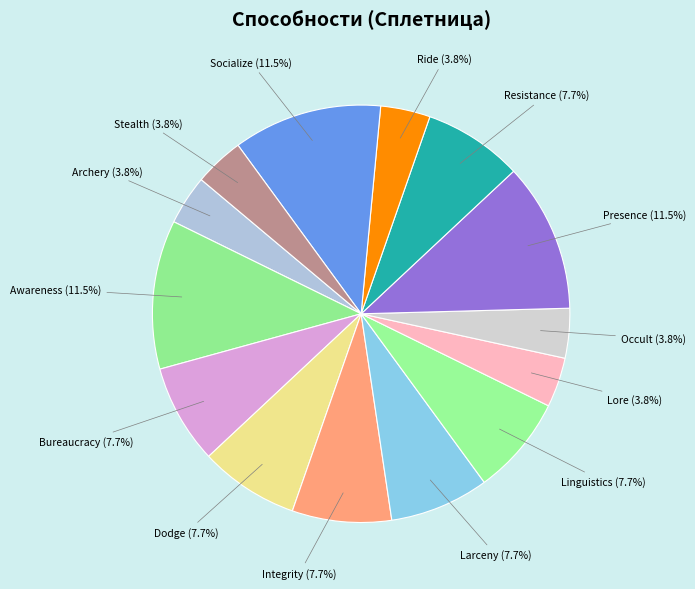

What percentage is the Stealth slice, to the nearest percent?

4%